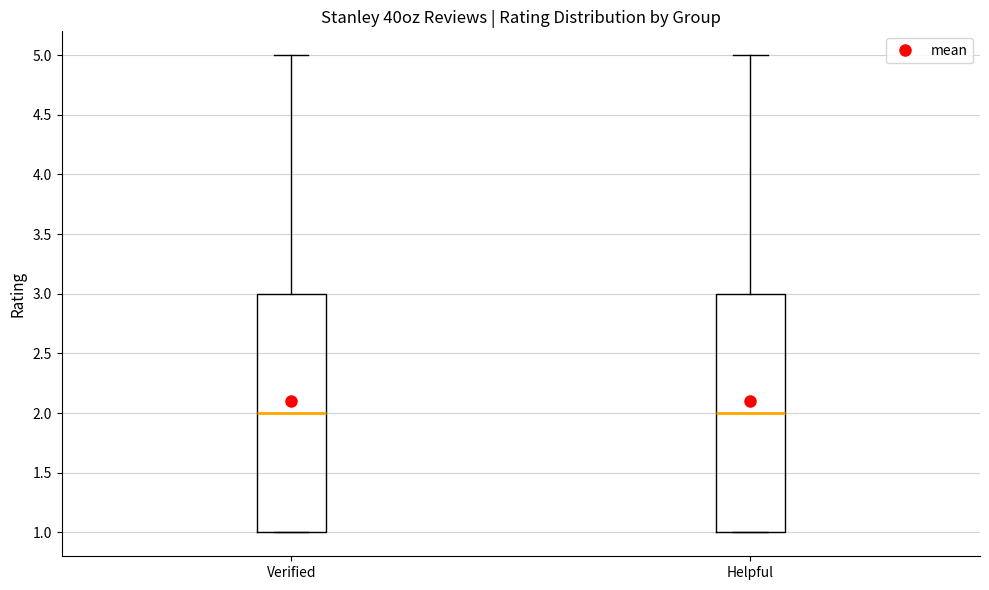

Reading left to right, transcribe this box plot: for each box, give where its median line is, the range the box spans, and where its two whiskers end, as read against the y-axis. The values are not printed on the chart, so give them approximately, as read against the axis.

Verified: median 2, box 1 to 3, whiskers 1 to 5
Helpful: median 2, box 1 to 3, whiskers 1 to 5